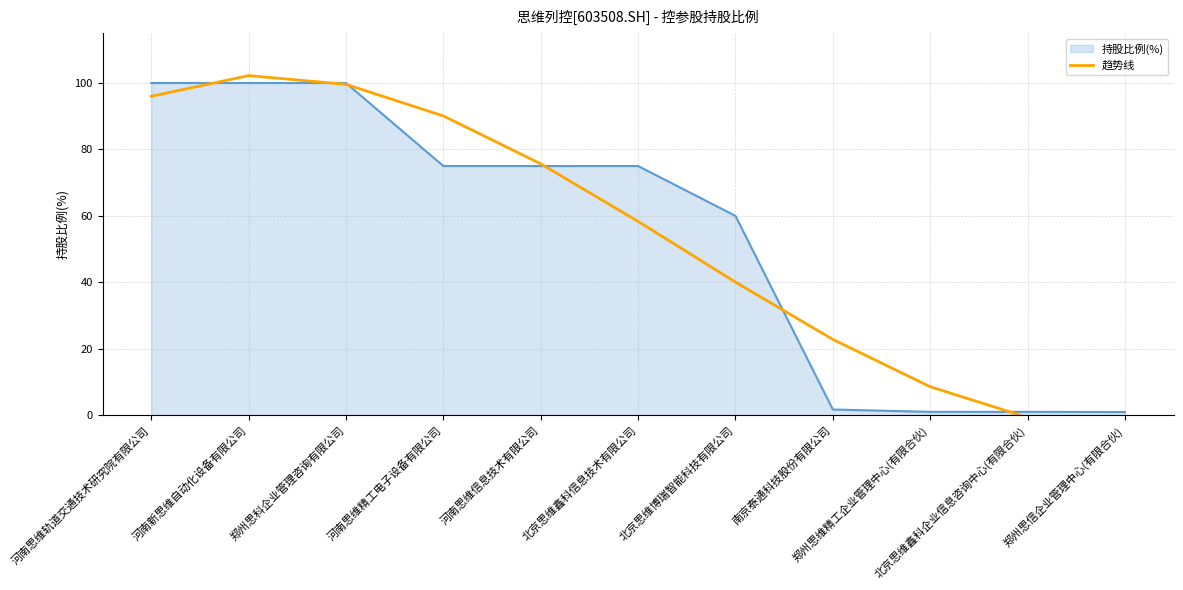

How many lines are shown in the chart?

1